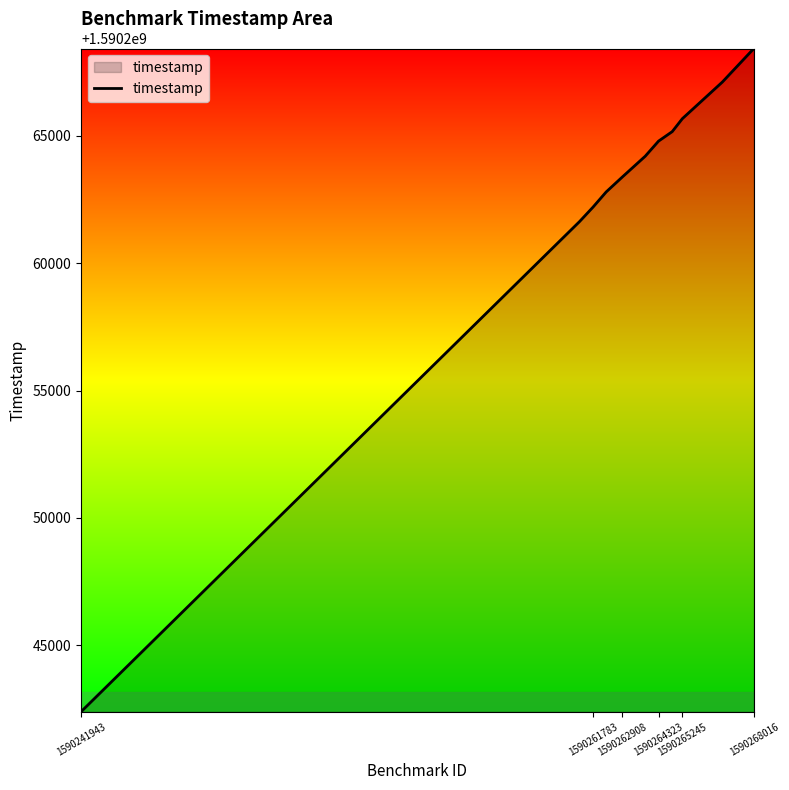

Count the number of values greater than 1590264204.

6